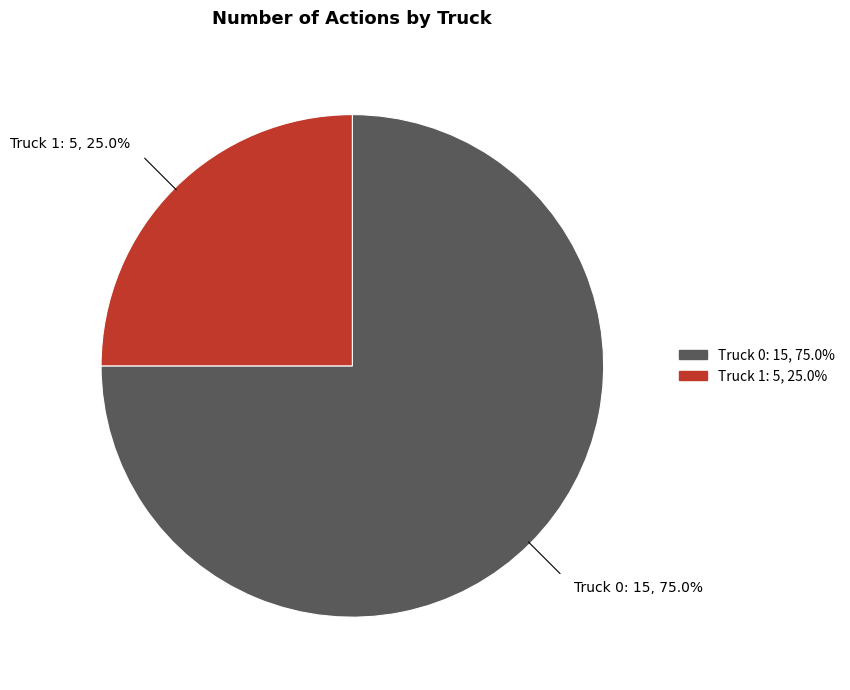

True or false: Truck 0 accounts for 75% of the total.

True